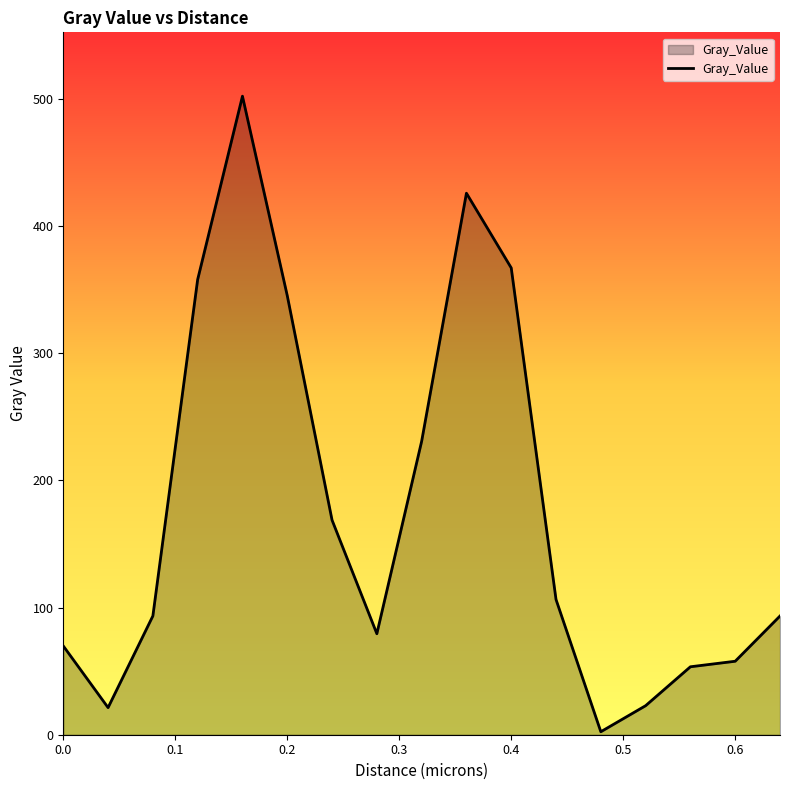

What is the difference between the maximum and minimum values?

499.7